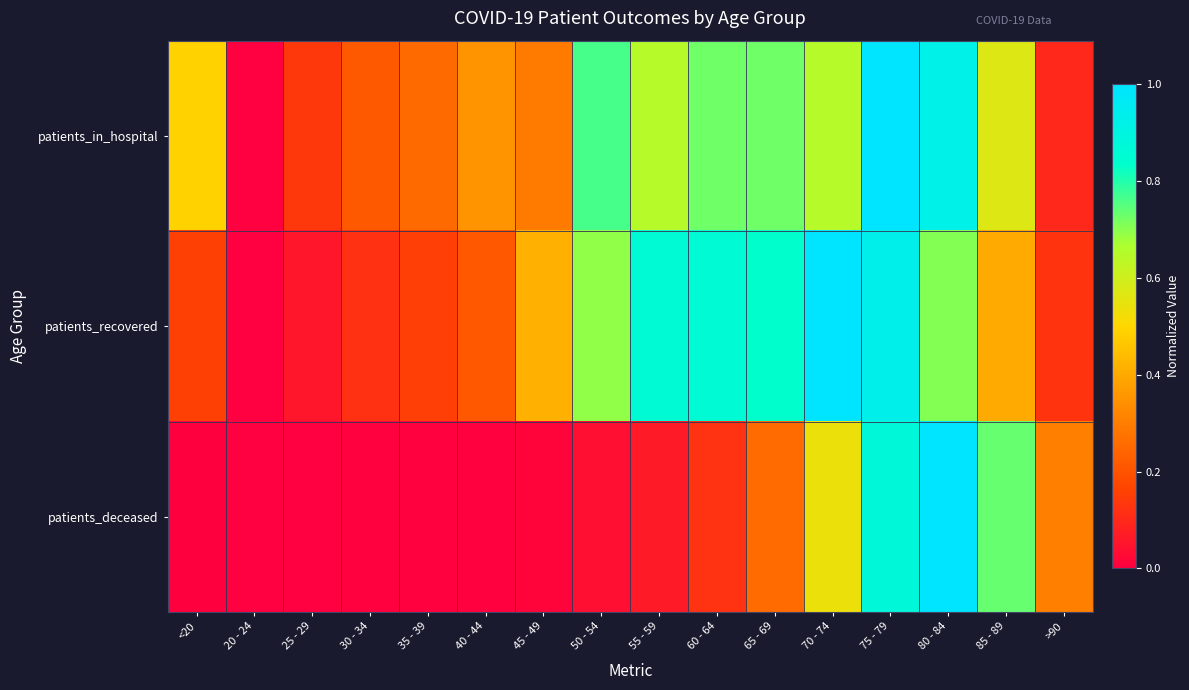

What is the total value across all series at 55 - 59?

1.6